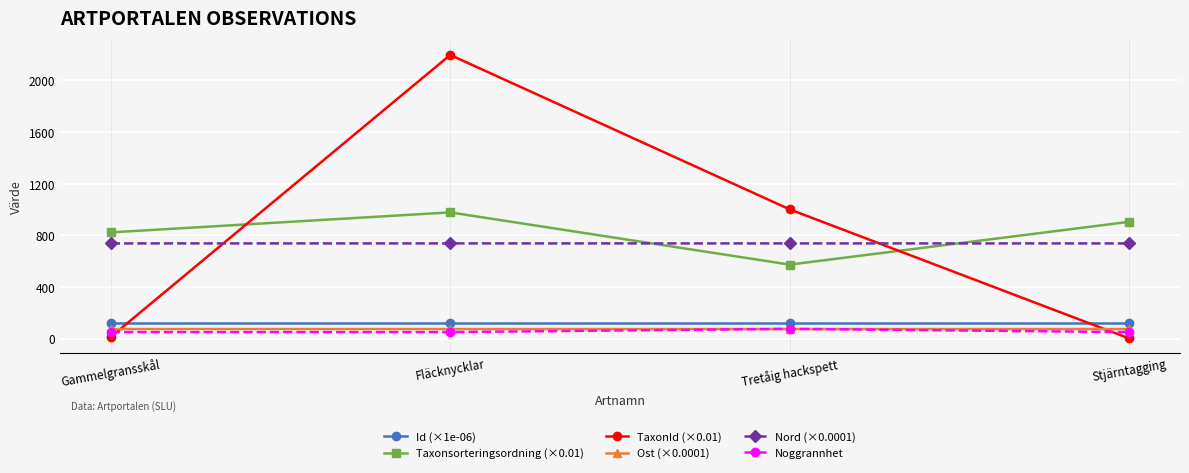

What is the label of the 3rd point from the left?

Tretåig hackspett